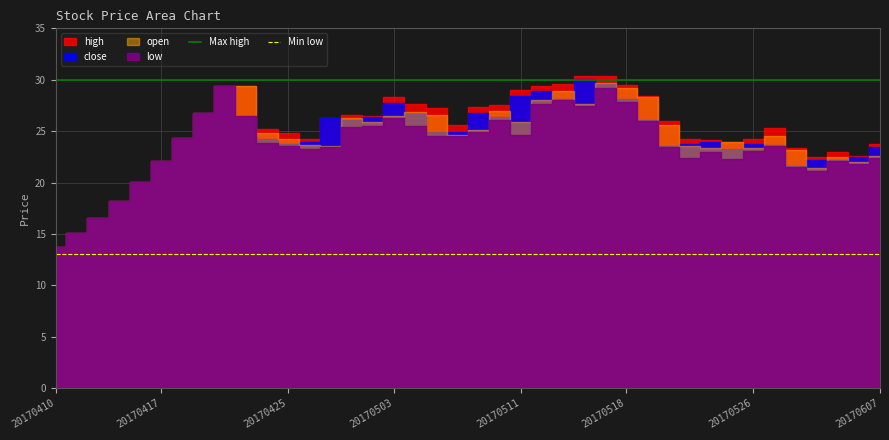

The value of Max high at 20170410 is 13. True or false?

False